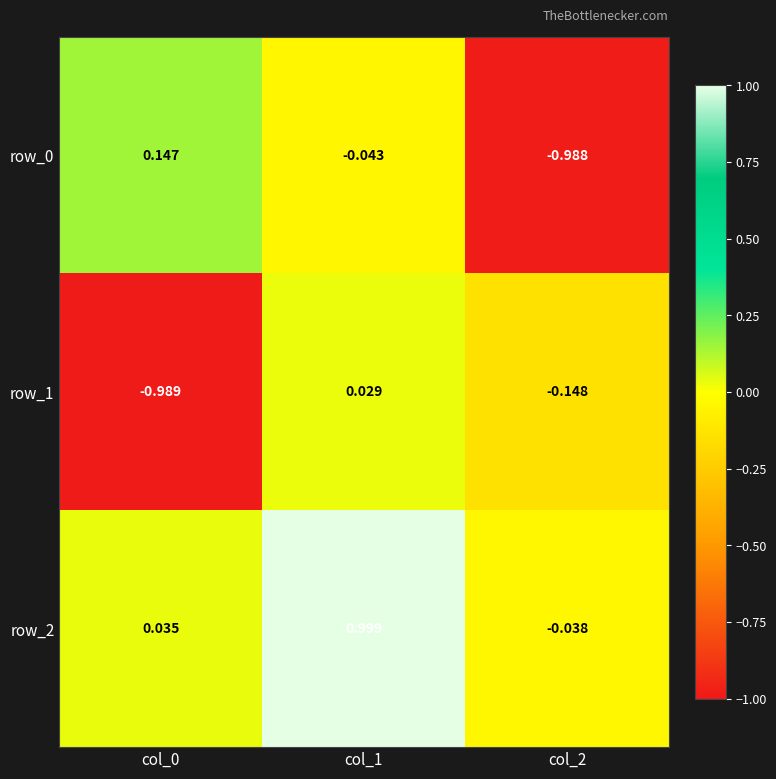

Is the value of row_0 at col_2 greater than the value of row_1 at col_0?

Yes